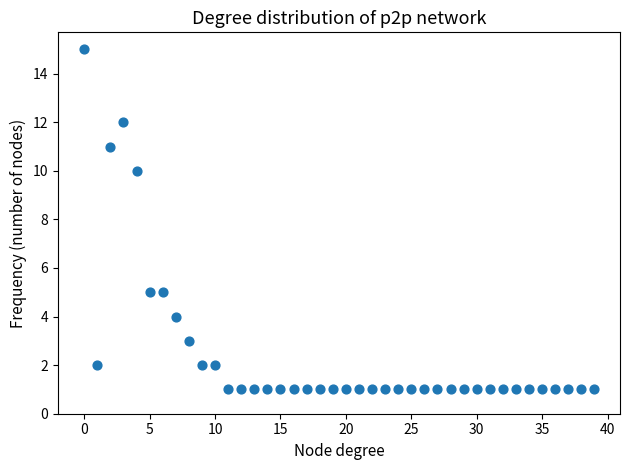

What Y value in the scatter plot is closest to 8?

10